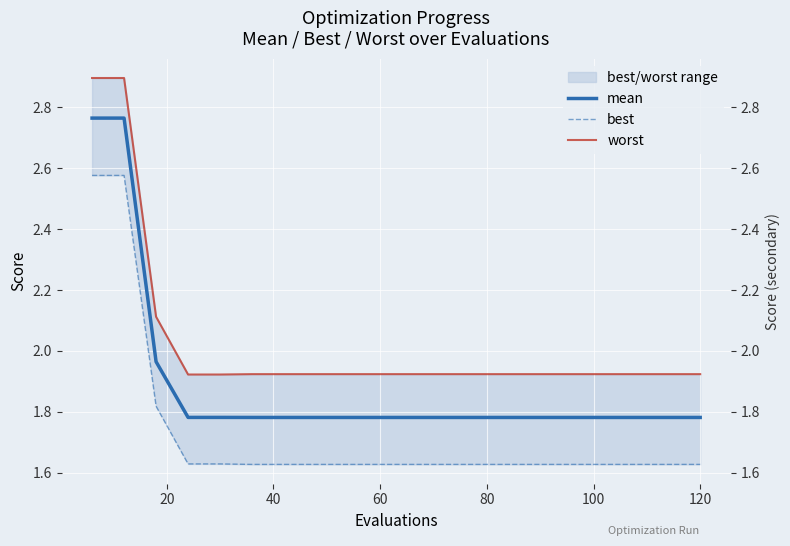

What are all the series names shown in the legend?

mean, best, worst